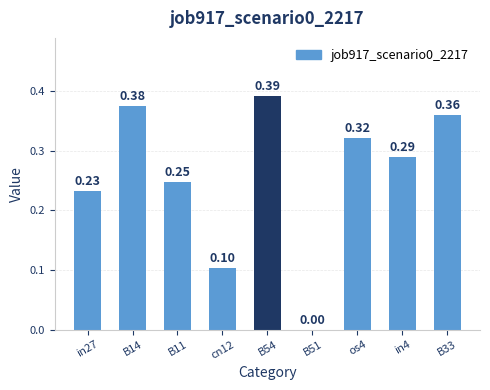

Between B11 and B33, which is larger?

B33